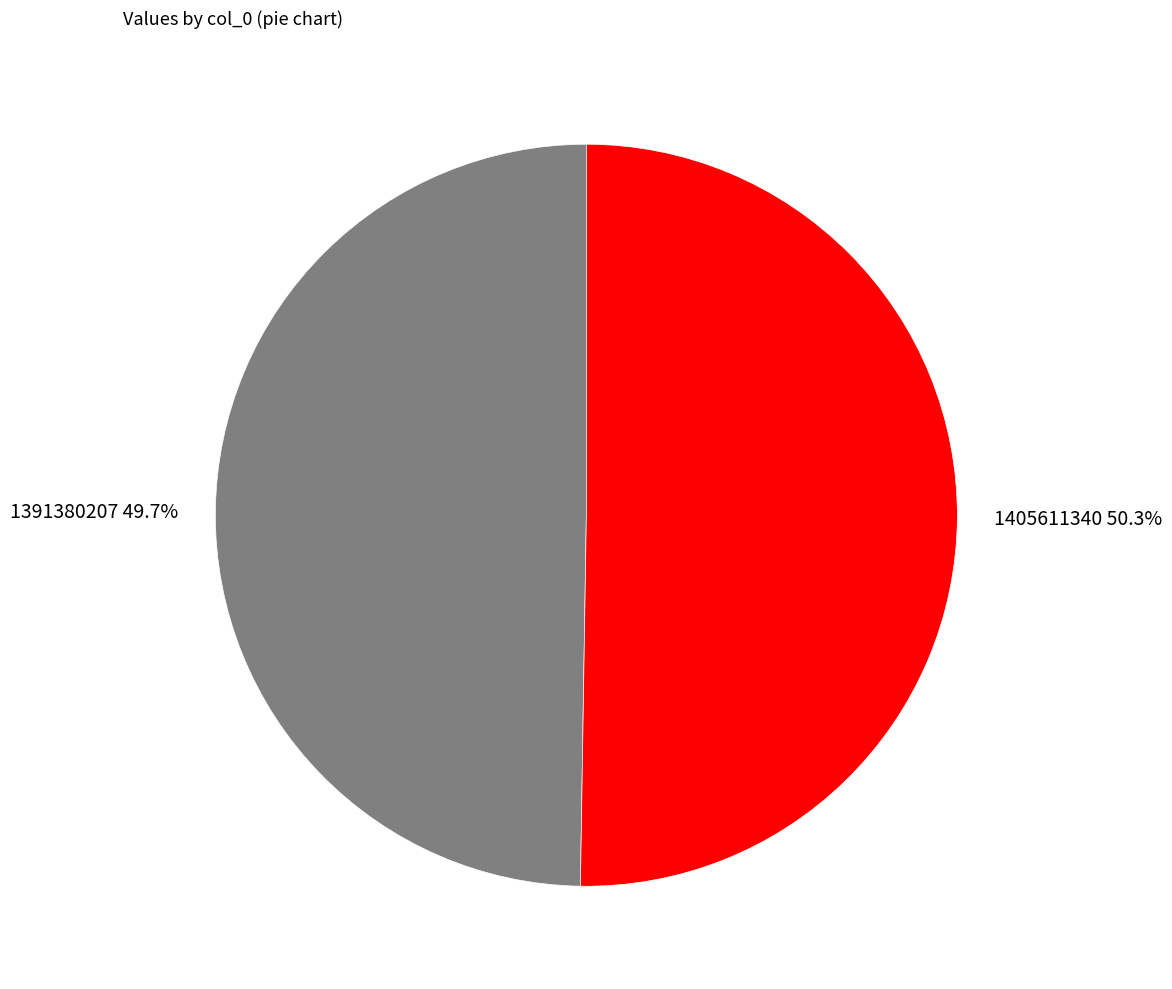

Which slice represents more than half of the pie?

1405611340